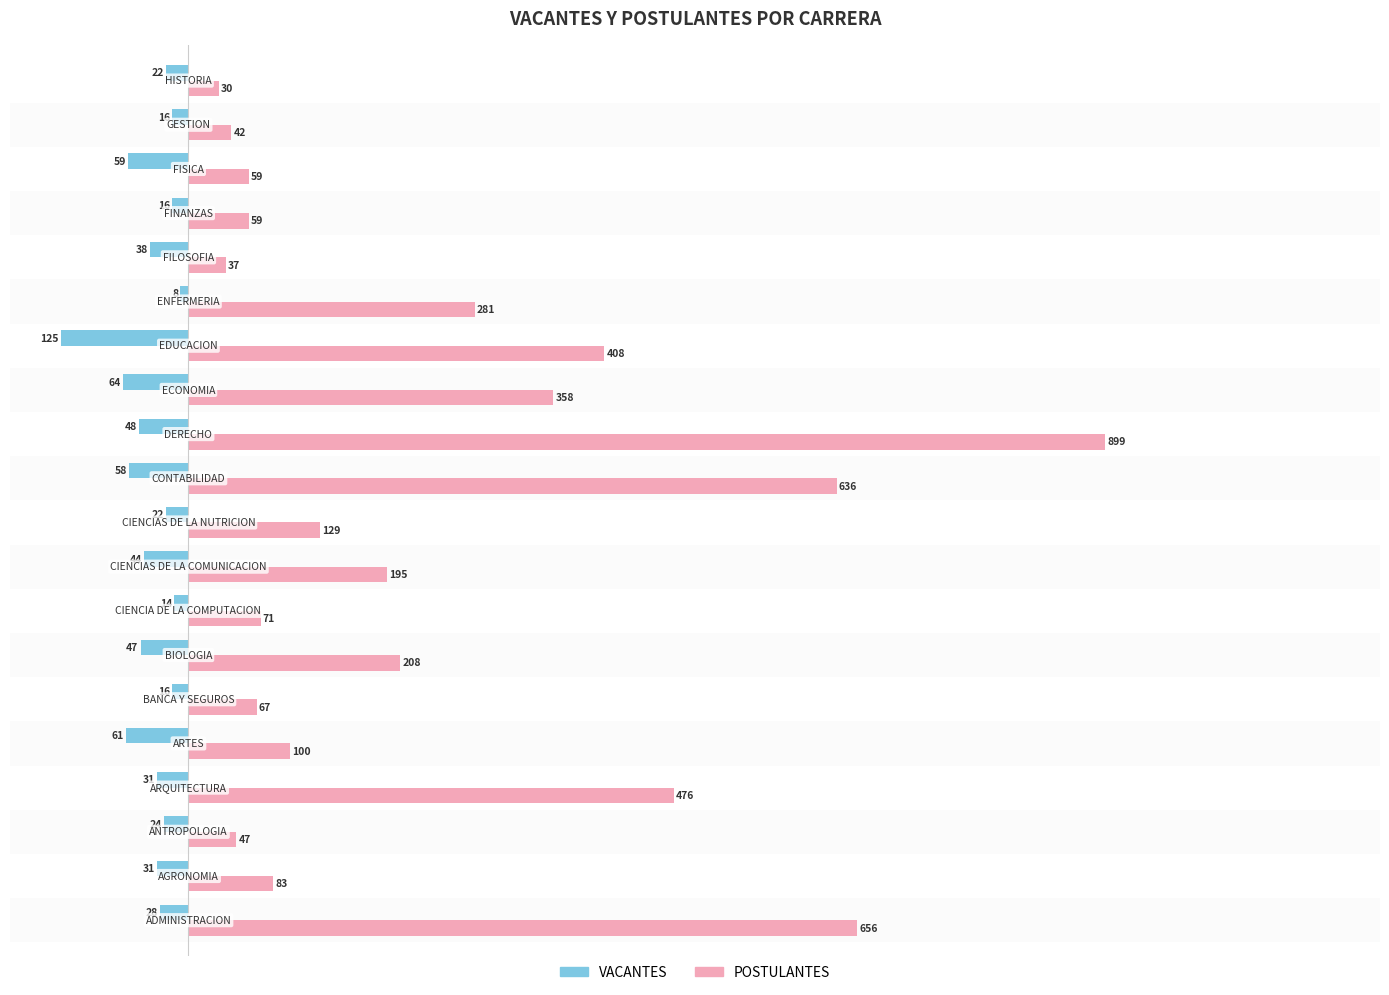

What is the average value of the VACANTES series?

-39